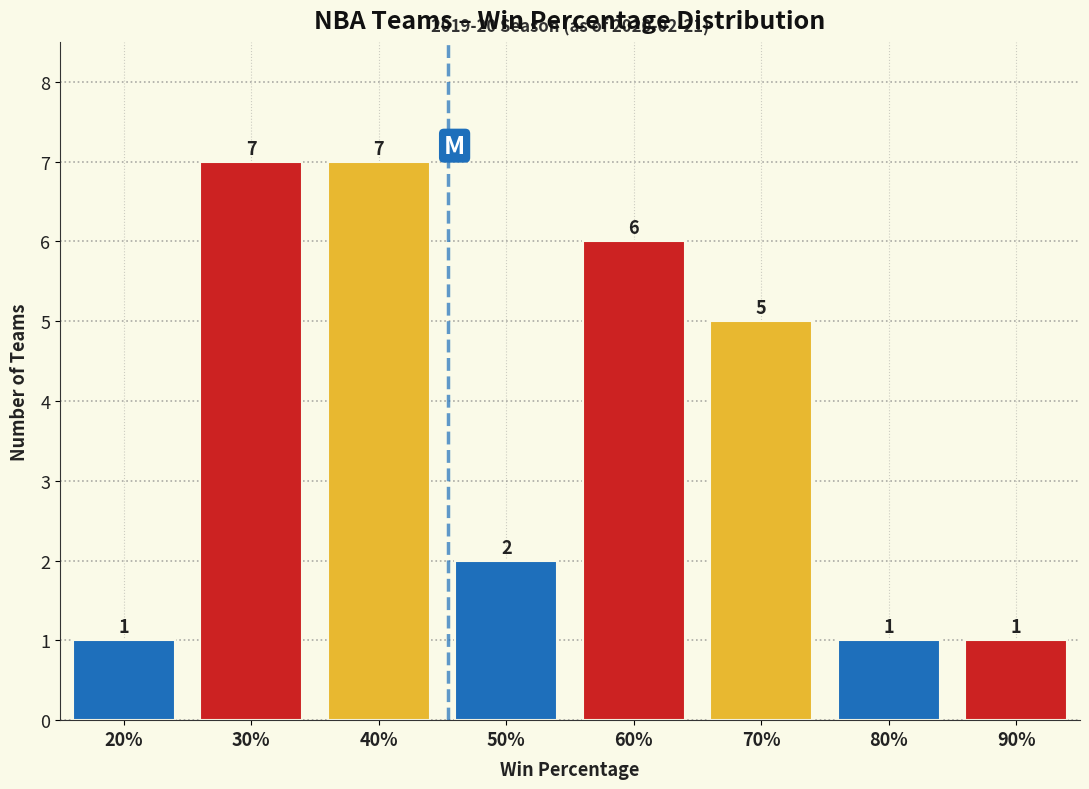

Reading left to right, what are all the values shown in this chart?

20%=1	30%=7	40%=7	50%=2	60%=6	70%=5	80%=1	90%=1